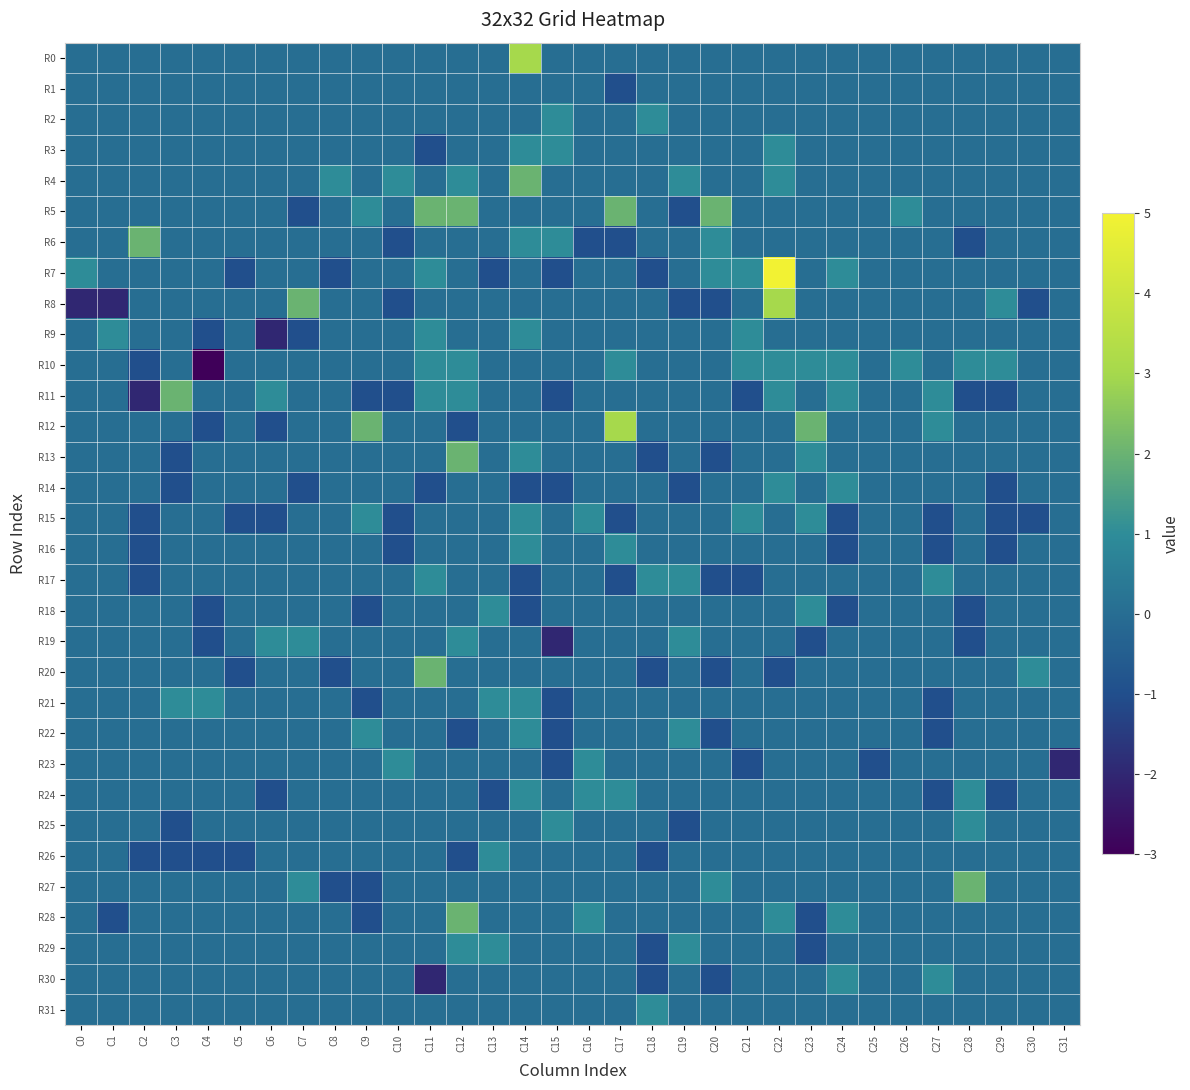

Which has a higher value, C8 or C6?

C8